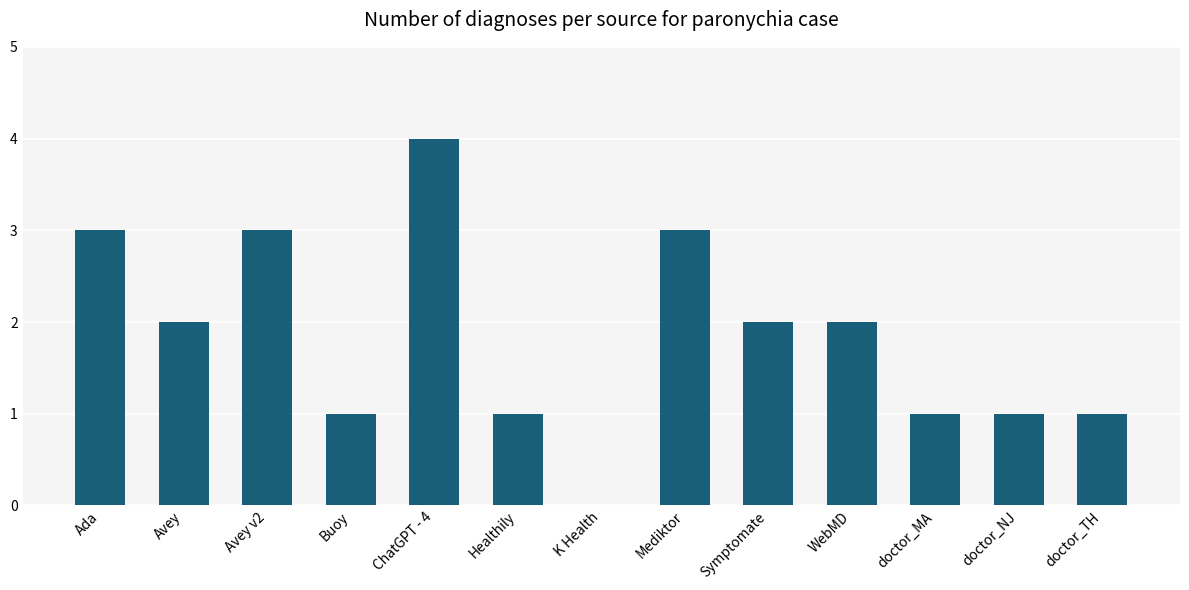

At which category does the chart reach its peak across all series?

ChatGPT - 4